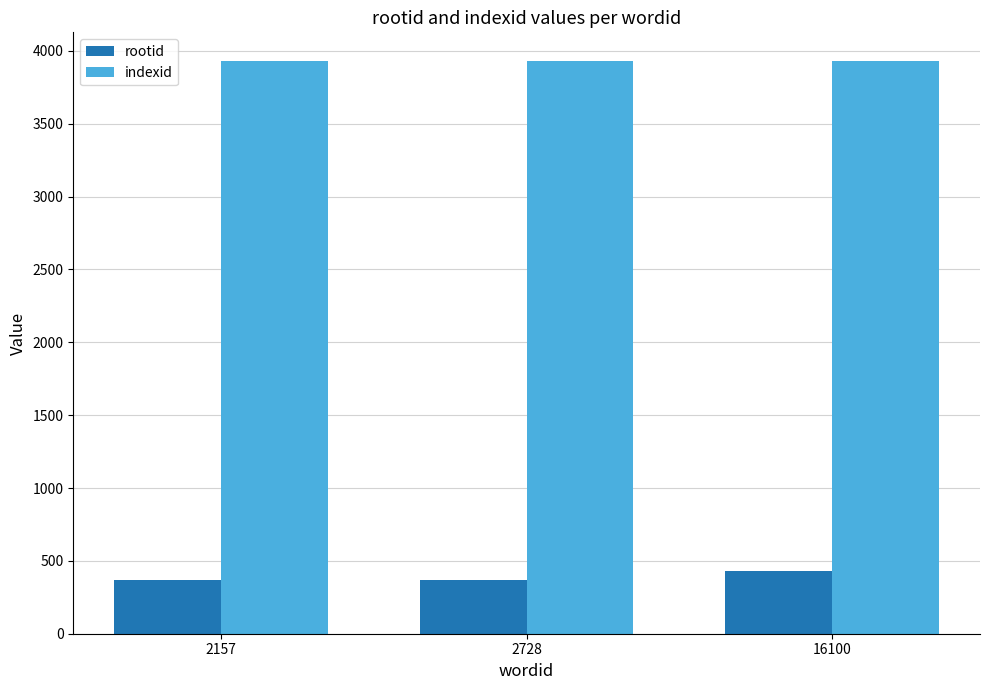

Is the value of rootid at 2157 greater than the value of indexid at 16100?

No